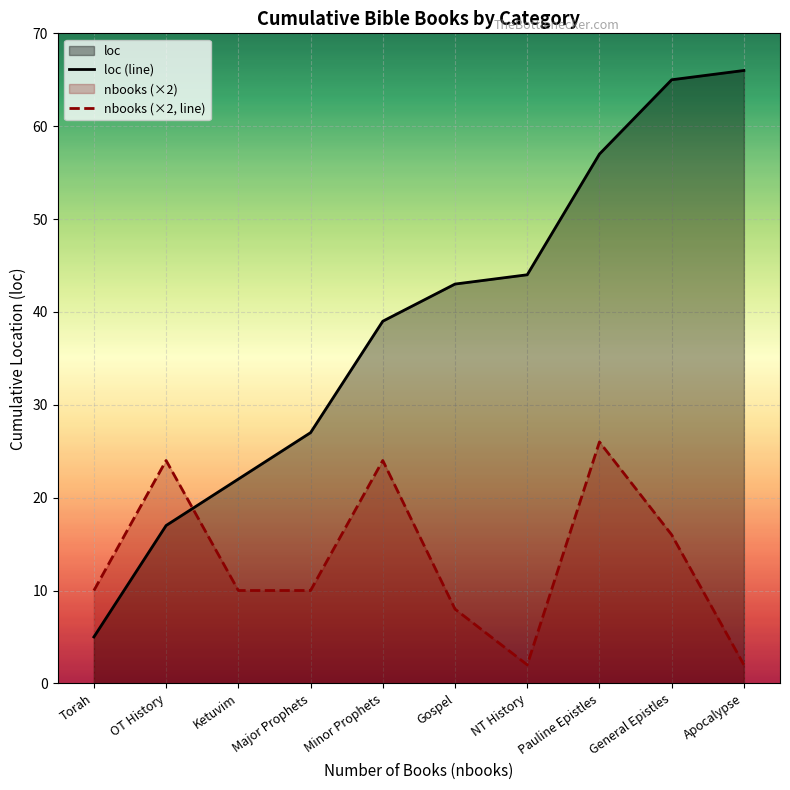

At how many categories does at least one series exceed 4?

10